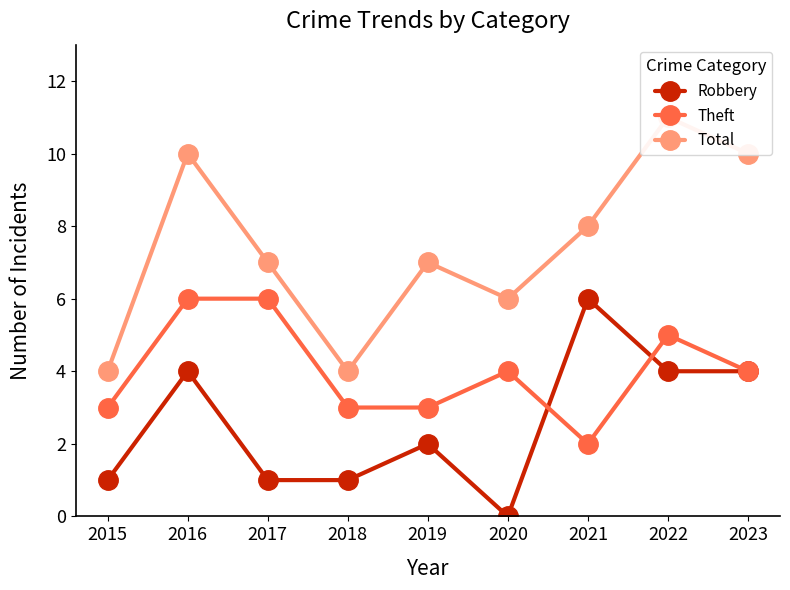

Is the value of Theft at 2016 greater than the value of Robbery at 2021?

No